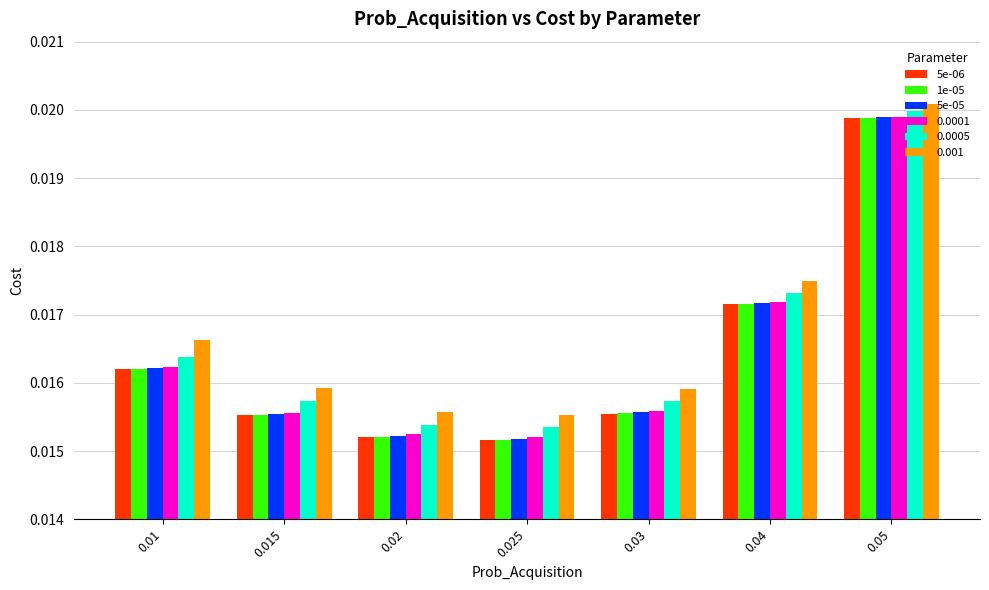

At which category is the sum across all series the highest?

0.05